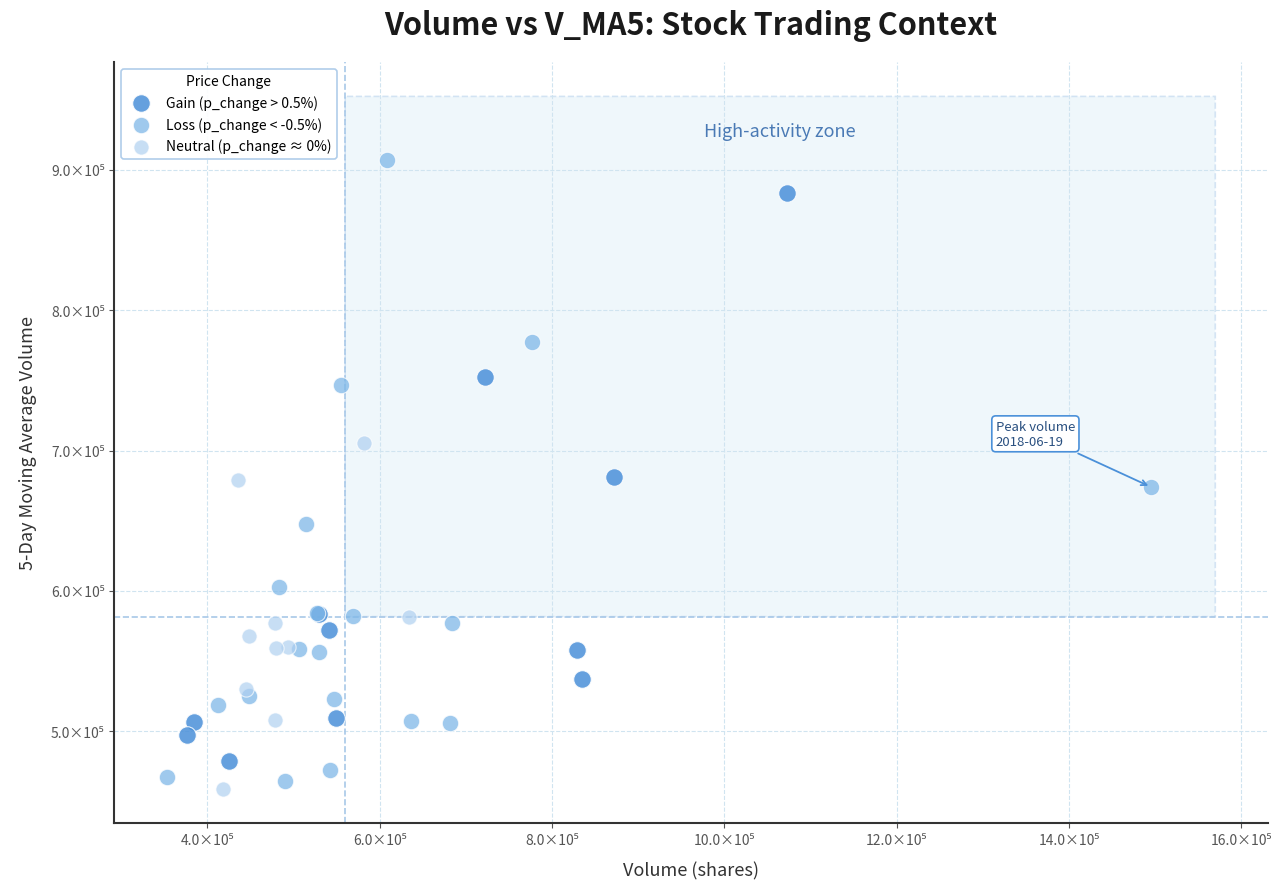

Which series contains the highest Y value?

Loss (p_change < -0.5%)